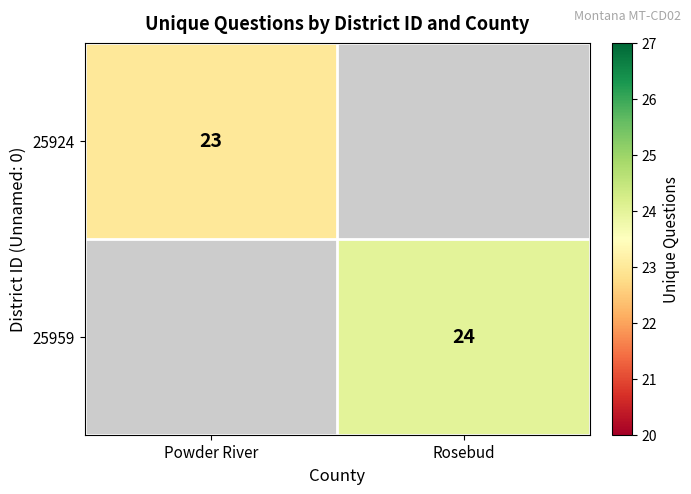

The value of 25959 at Rosebud is 24. True or false?

True